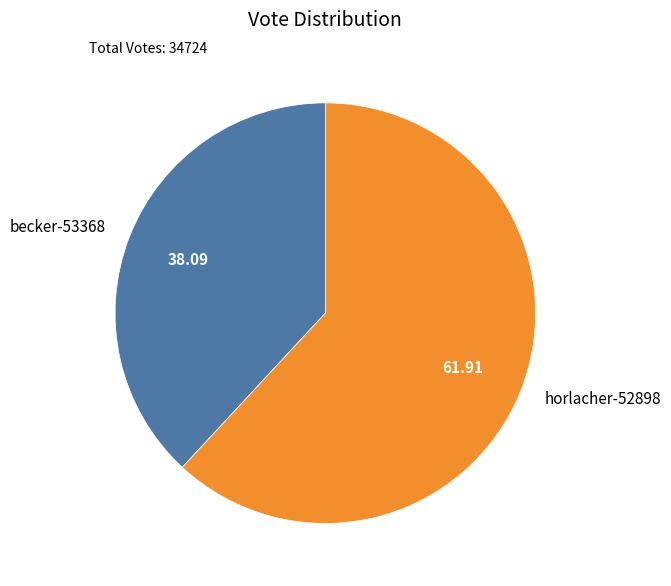

Combined, do horlacher-52898 and becker-53368 account for over 50%?

Yes